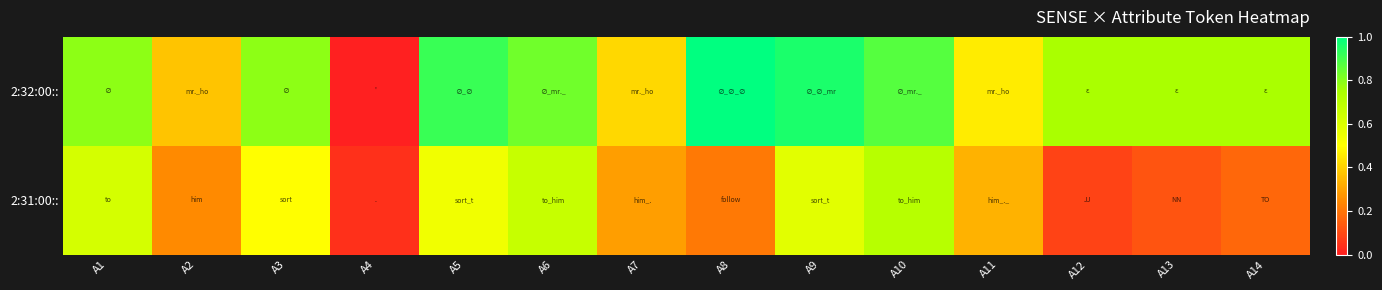

Reading left to right, extract all data points from this chart.

2:32:00::: A1=0.8	A2=0.4	A3=0.8	A4=0.0	A5=0.9	A6=0.8	A7=0.4	A8=1.0	A9=1.0	A10=0.9	A11=0.5	A12=0.7	A13=0.7	A14=0.7
2:31:00::: A1=0.6	A2=0.2	A3=0.5	A4=0.0	A5=0.5	A6=0.7	A7=0.3	A8=0.2	A9=0.6	A10=0.7	A11=0.3	A12=0.1	A13=0.1	A14=0.2